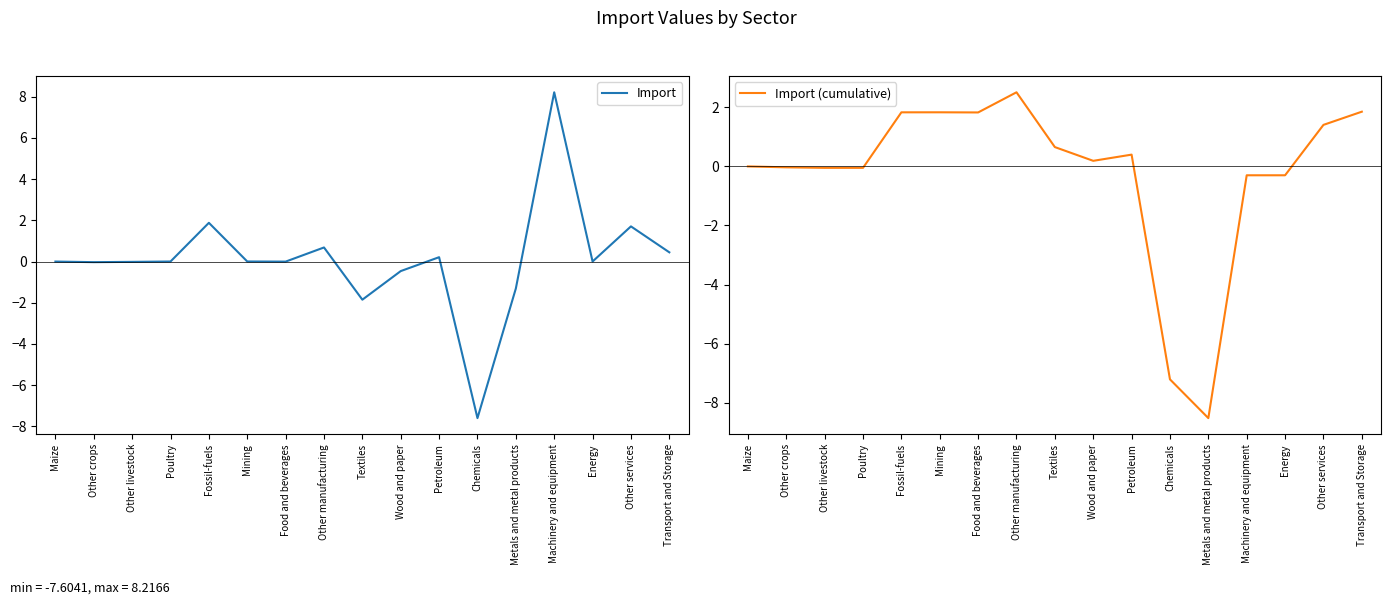

What is the label of the 6th point from the right?

Chemicals